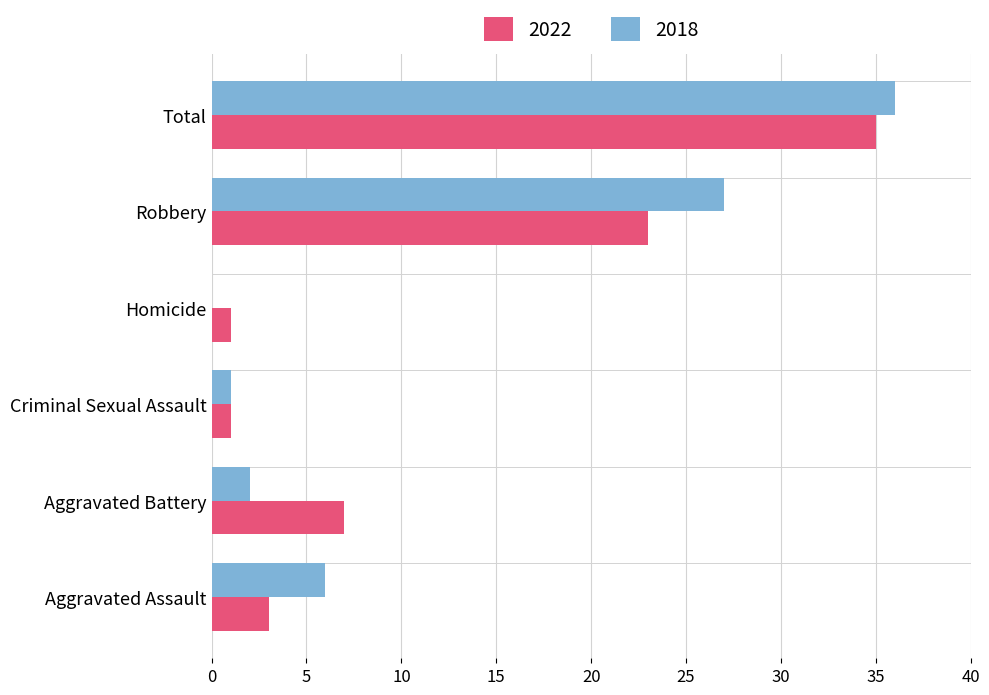

Between Aggravated Battery and Total, which series saw the biggest shift?

2018